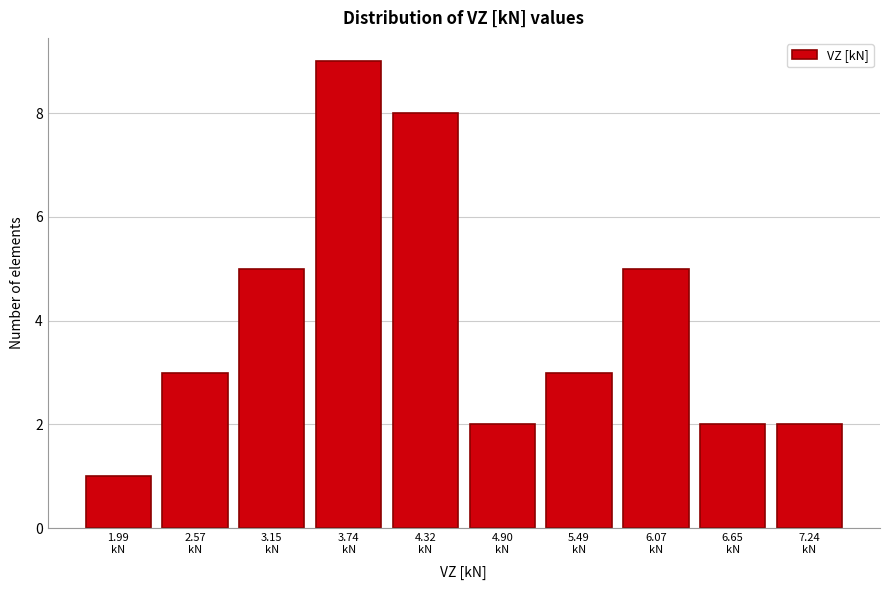

Reading left to right, what are all the values shown in this chart?

1	3	5	9	8	2	3	5	2	2